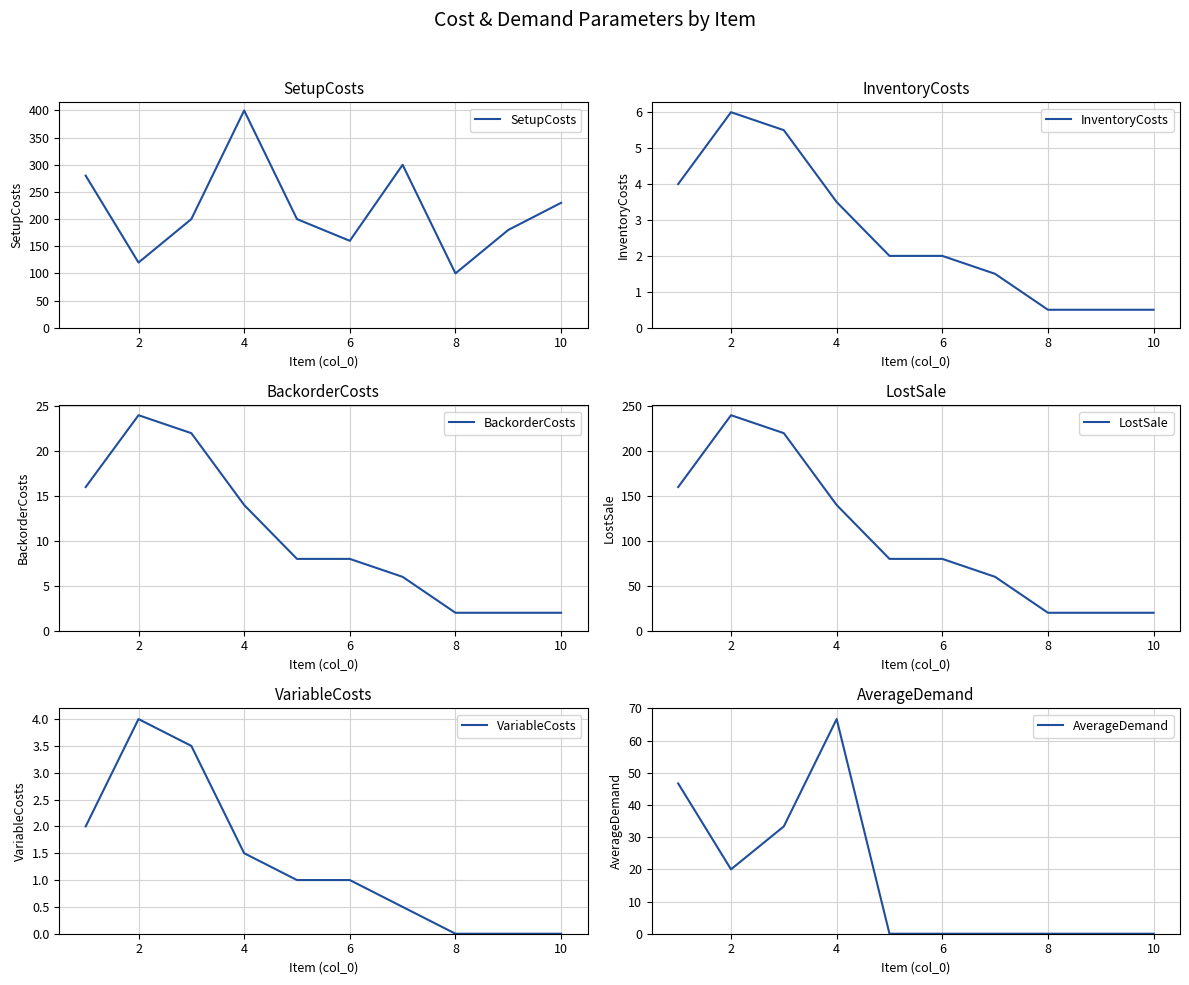

At which label is SetupCosts closest to 250?

10